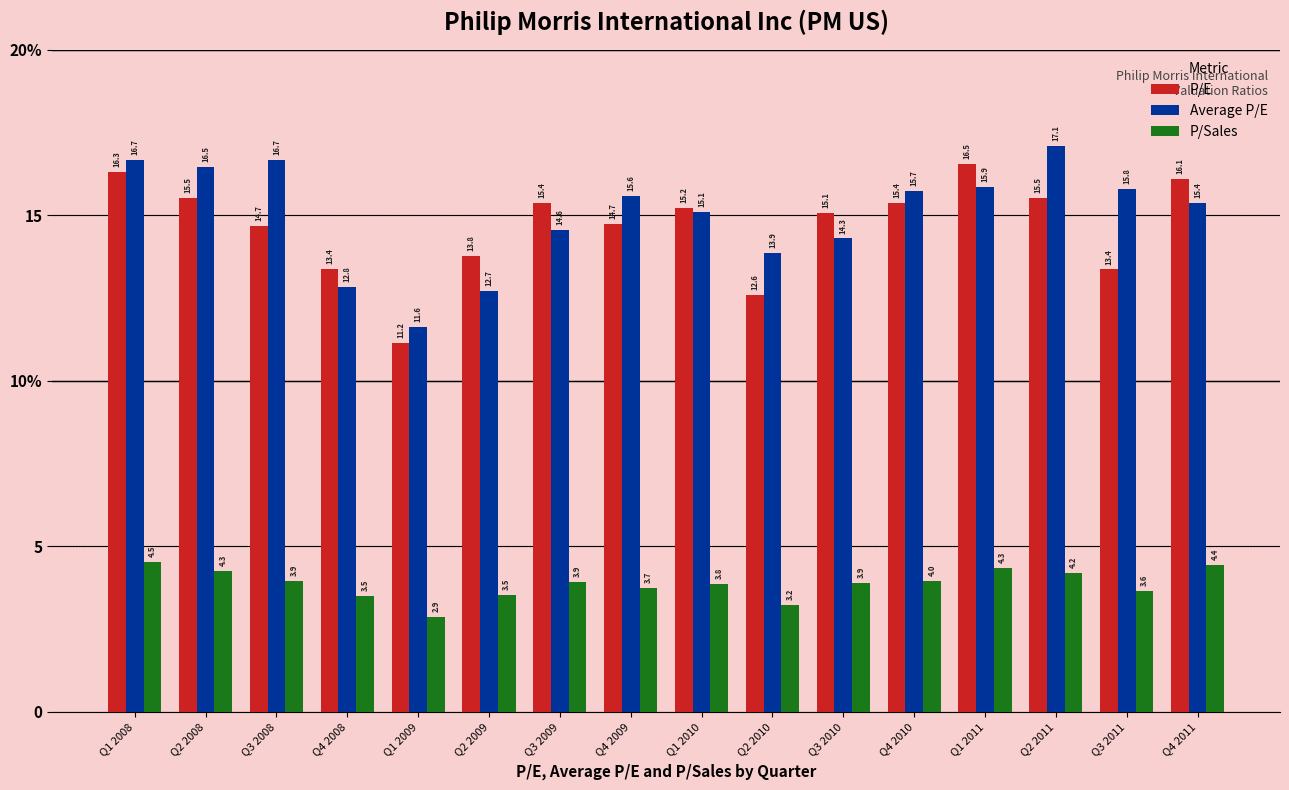

Between Q1 2010 and Q3 2011, which series saw the biggest shift?

P/E